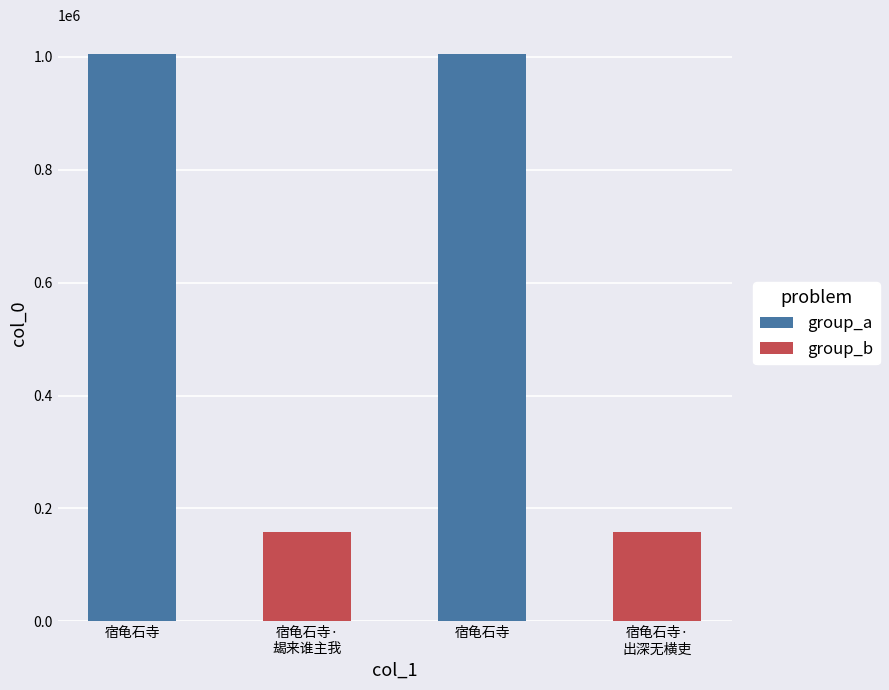

At which label does the data first exceed 1005264?

宿龟石寺